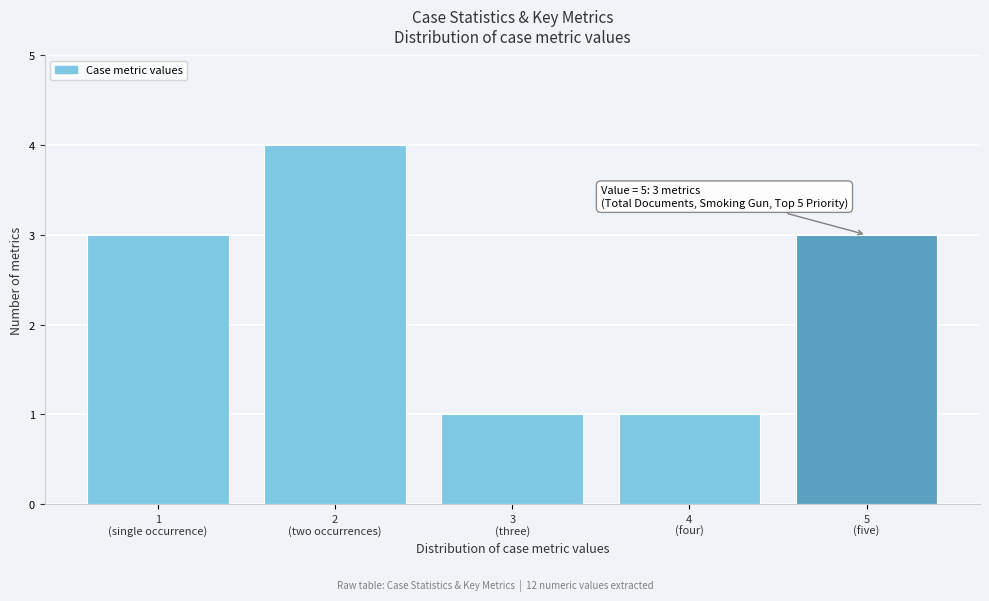

Reading right to left, what are all the values shown in this chart?

3	1	1	4	3